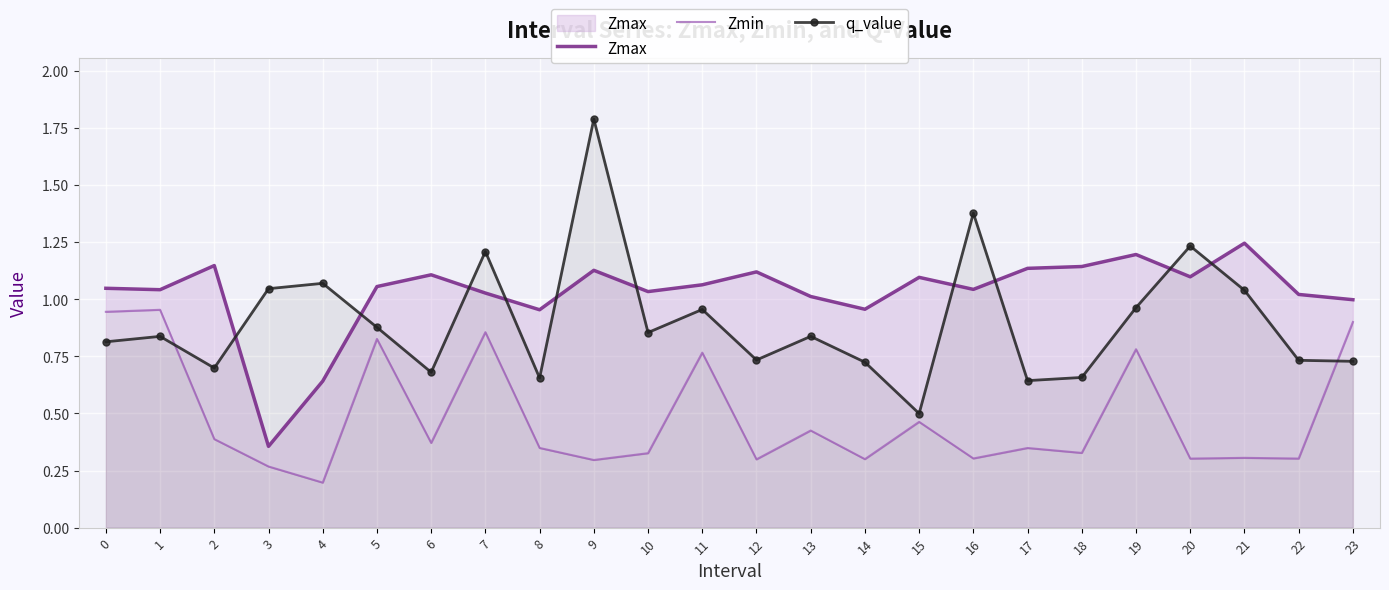

The Zmax series shows 1.0 at 22. True or false?

True